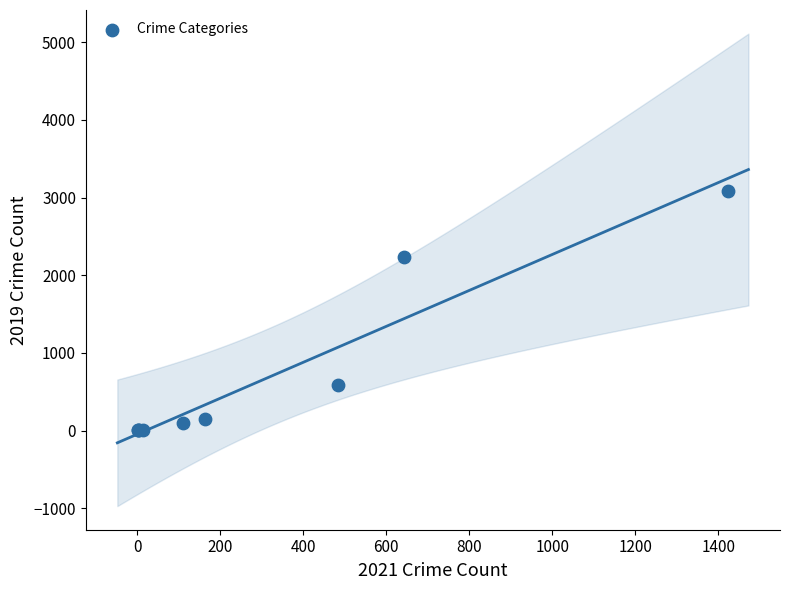

What Y value in the scatter plot is closest to 1540?

2230